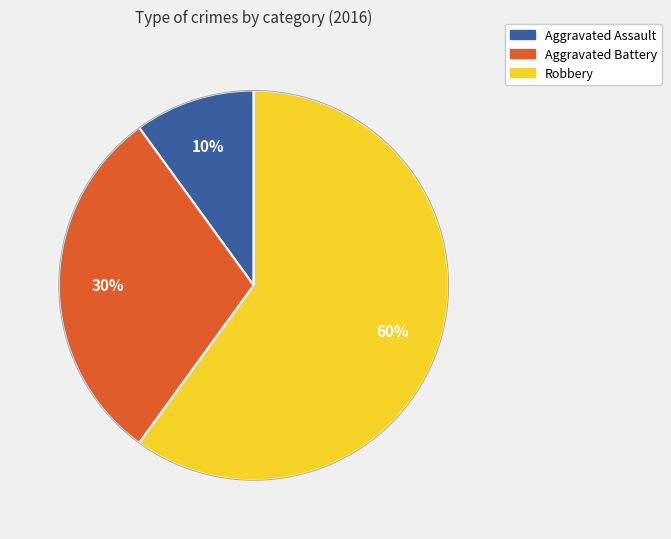

What is the majority slice?

Robbery